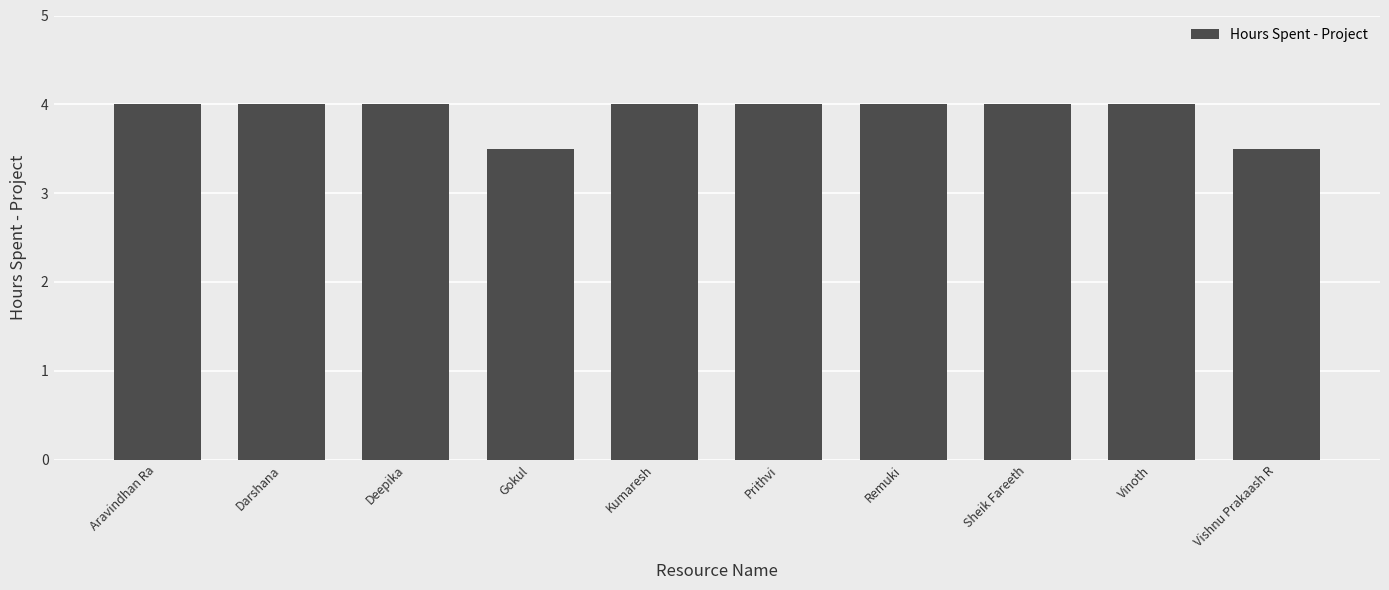

What is the difference between the maximum and minimum values?

0.5